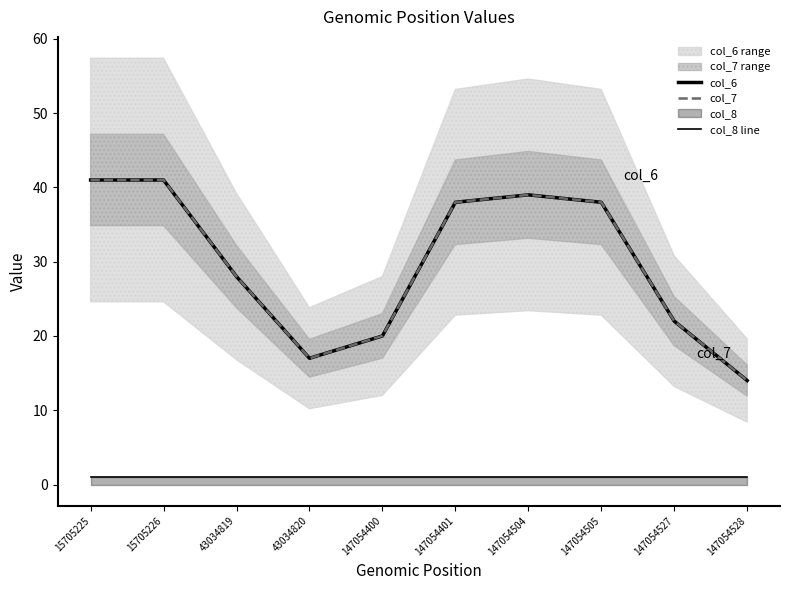

What is the average value of the col_8 line series?

1